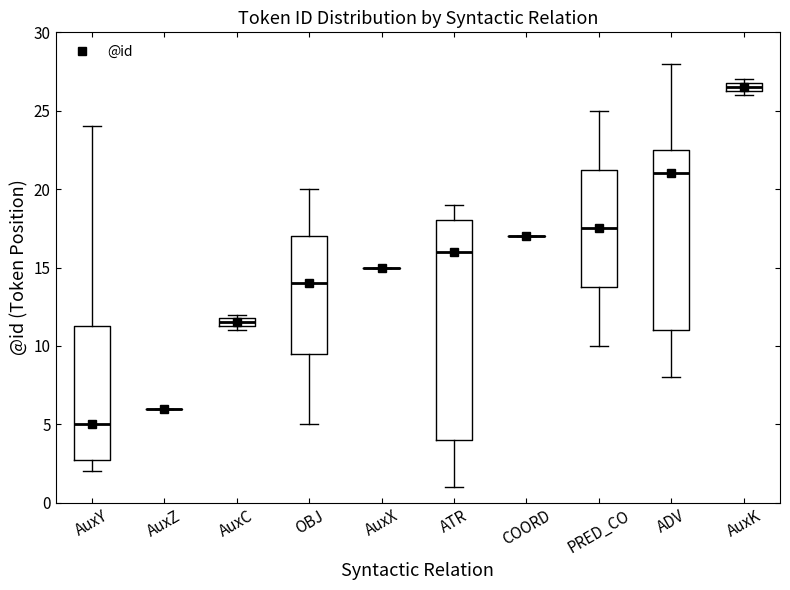

Comparing the boxes themselves (not the whiskers), which one is the tallest?

ATR